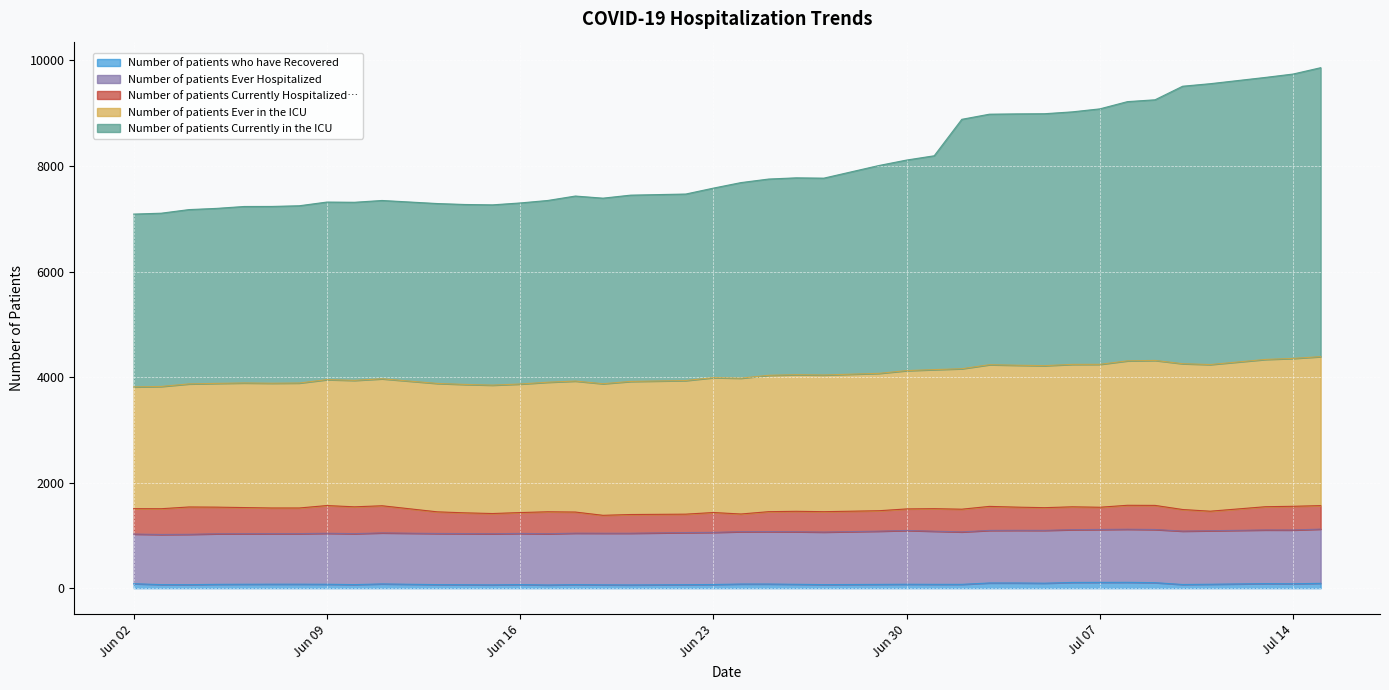

Does the chart display data point markers on the line(s)?

No